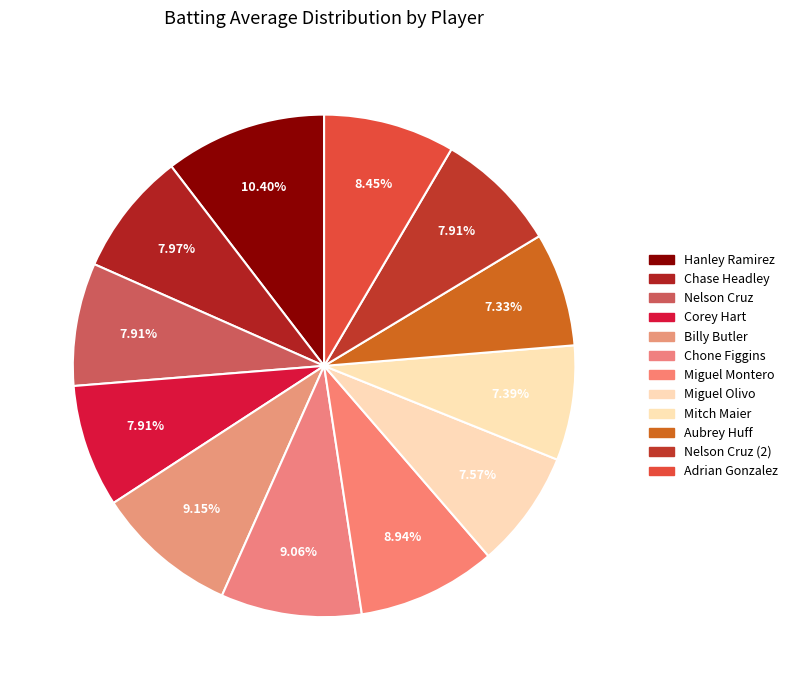

Count the number of slices in the pie.

12